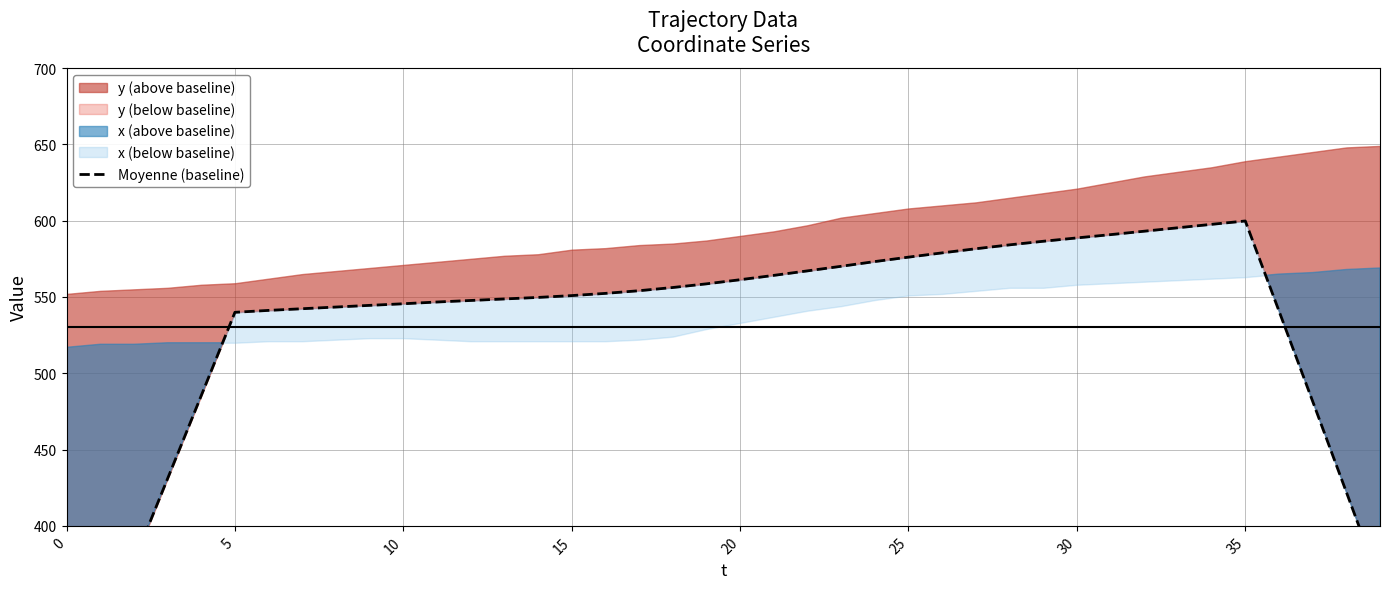

Reading right to left, transcribe all the data shown in this chart.

362.6	422.2	481.7	540.9	599.8	597.6	595.4	593.1	590.9	588.7	586.5	584.2	581.6	578.9	576.1	573.2	570.1	567.1	564.2	561.3	558.6	556.2	554.1	552.4	550.9	549.7	548.7	547.7	546.7	545.6	544.5	543.4	542.3	541.2	540.0	485.3	430.9	376.6	322.4	268.5